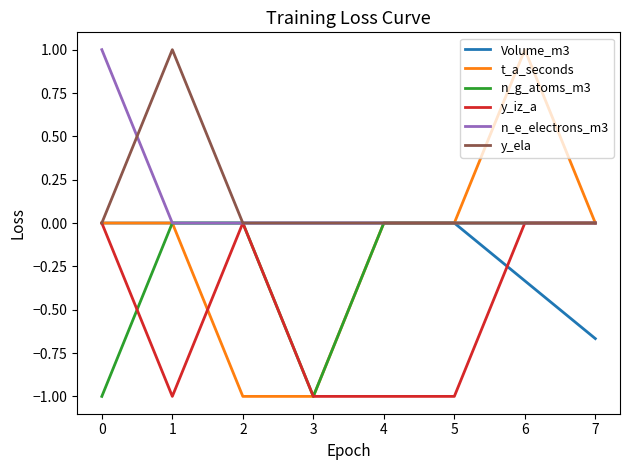

True or false: n_g_atoms_m3 and y_iz_a cross at least once.

True